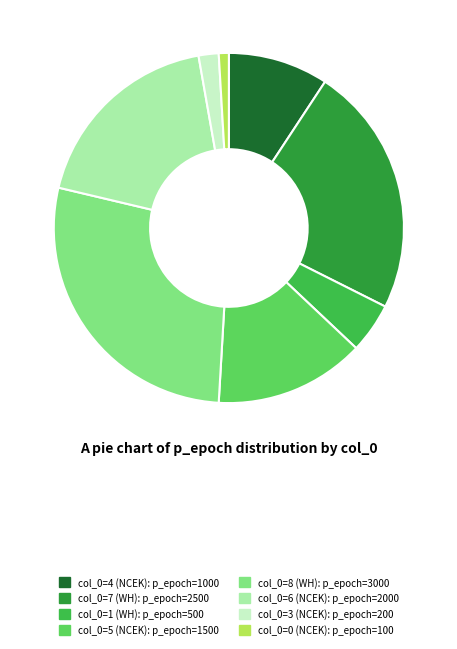

Is there a majority slice in this chart?

No